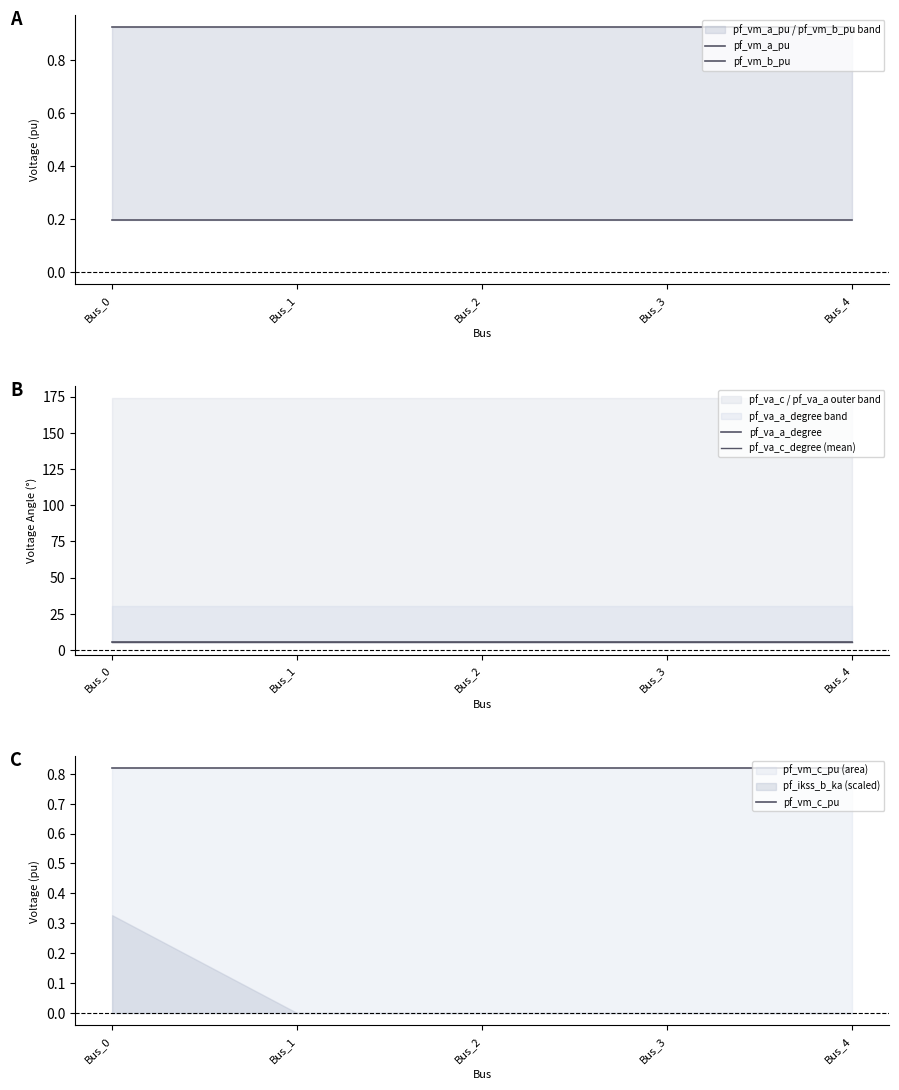

True or false: pf_vm_c_pu and pf_va_a_degree cross at least once.

False